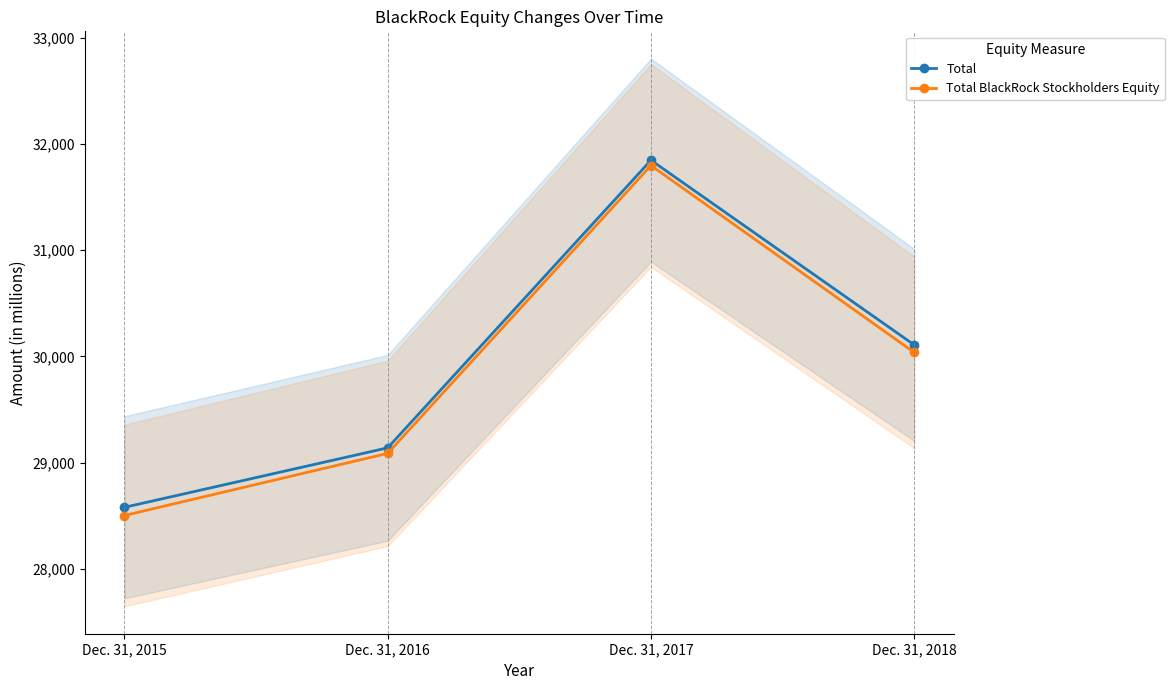

At how many categories does at least one series exceed 31000?

1